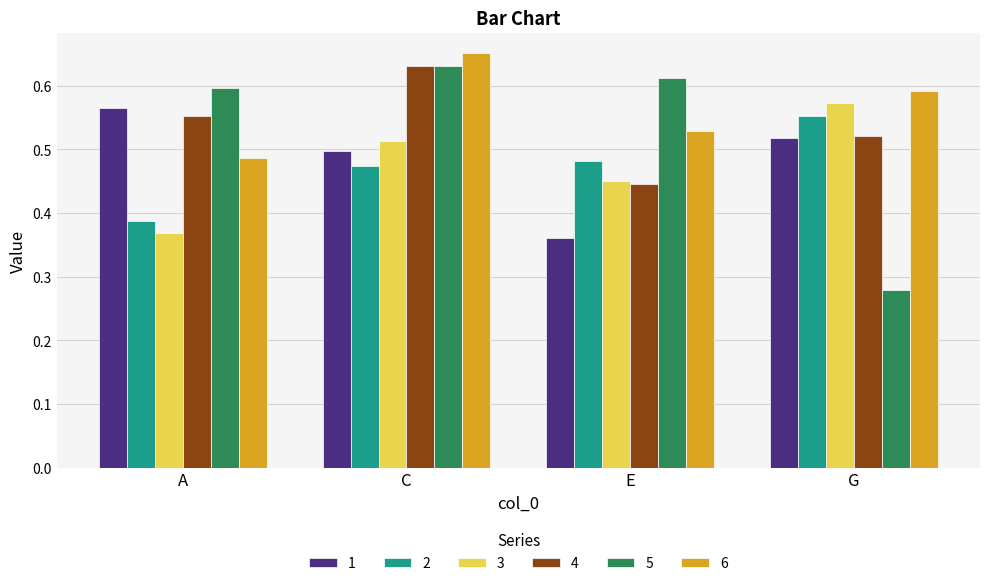

Rank the categories by 3 value from lowest to highest.

A, E, C, G